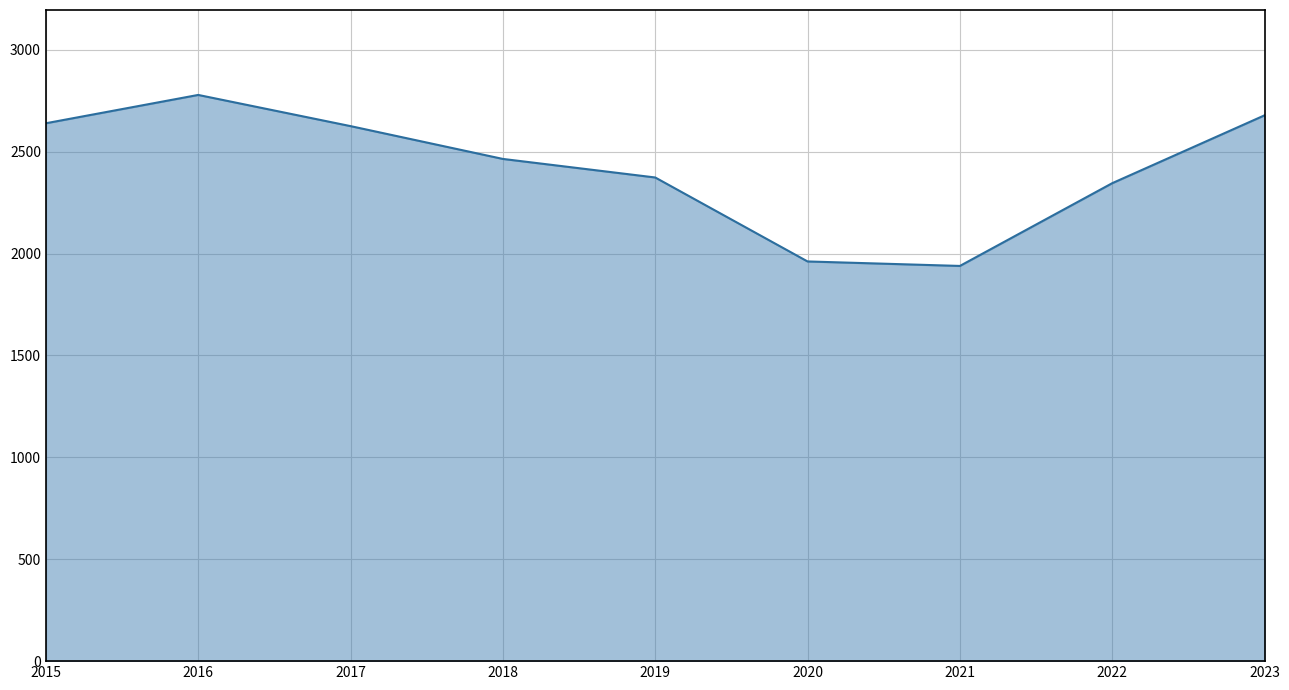

The chart shows a value of 2625 at 2017. True or false?

True